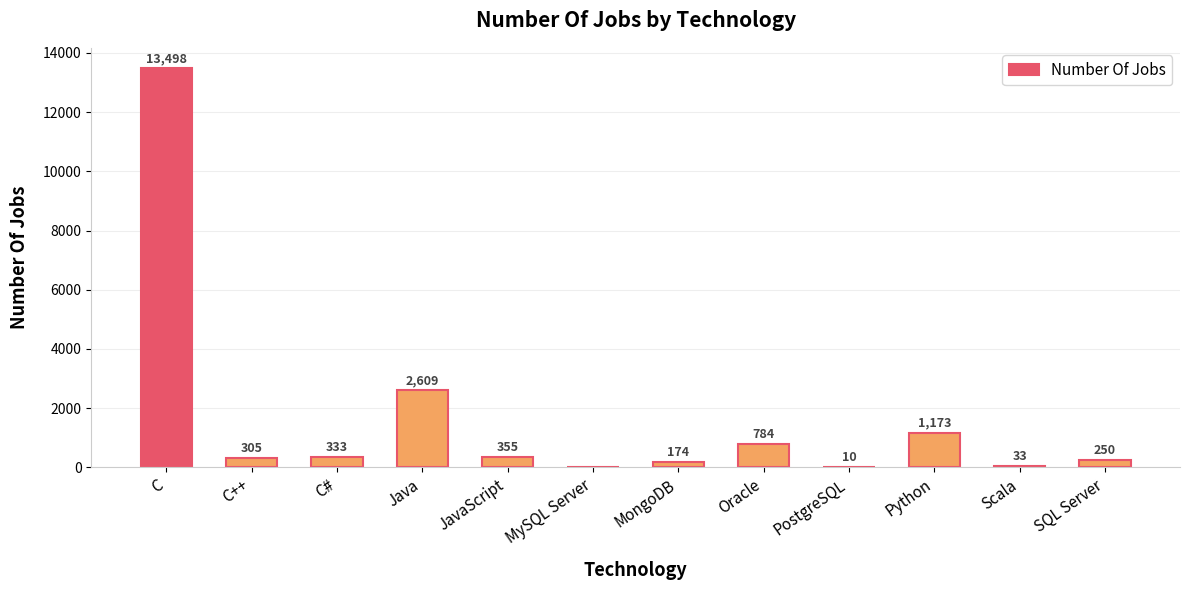

Which has a higher value, SQL Server or Scala?

SQL Server